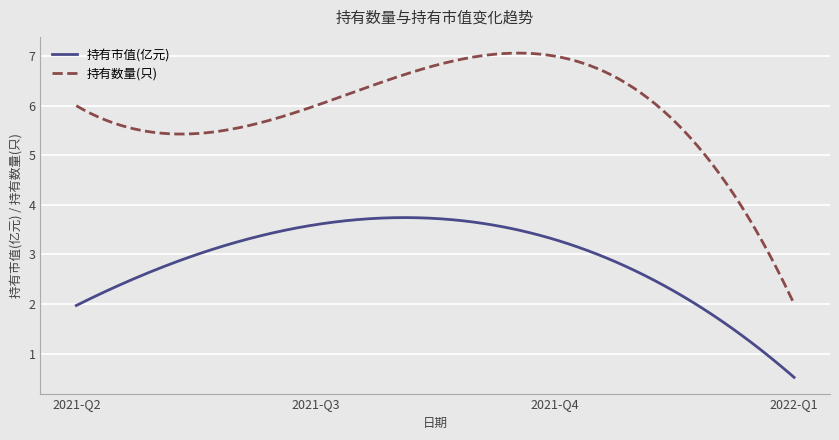

What is the difference between the maximum and minimum values in the 持有数量(只) series?

5.1